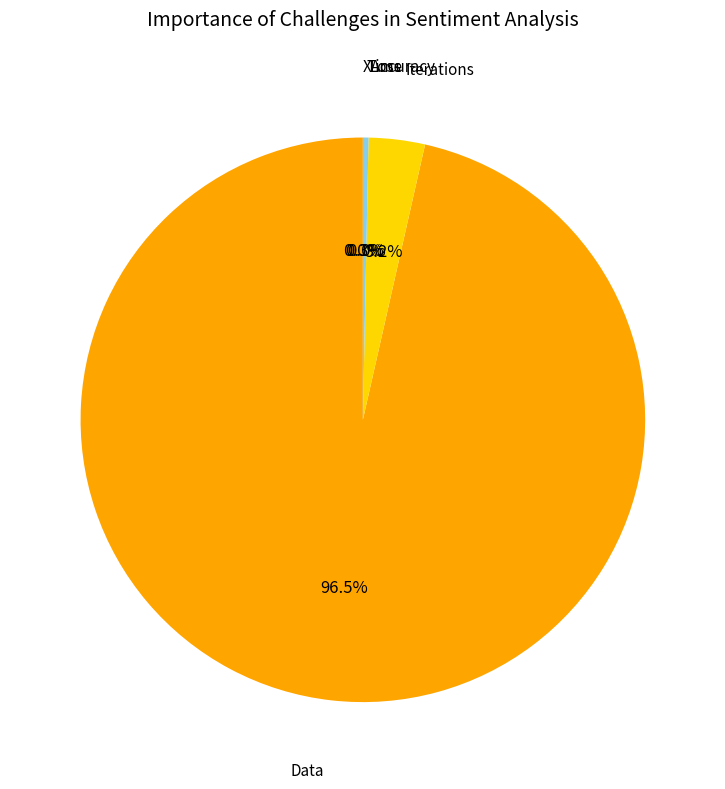

Does any single category account for the majority?

Yes